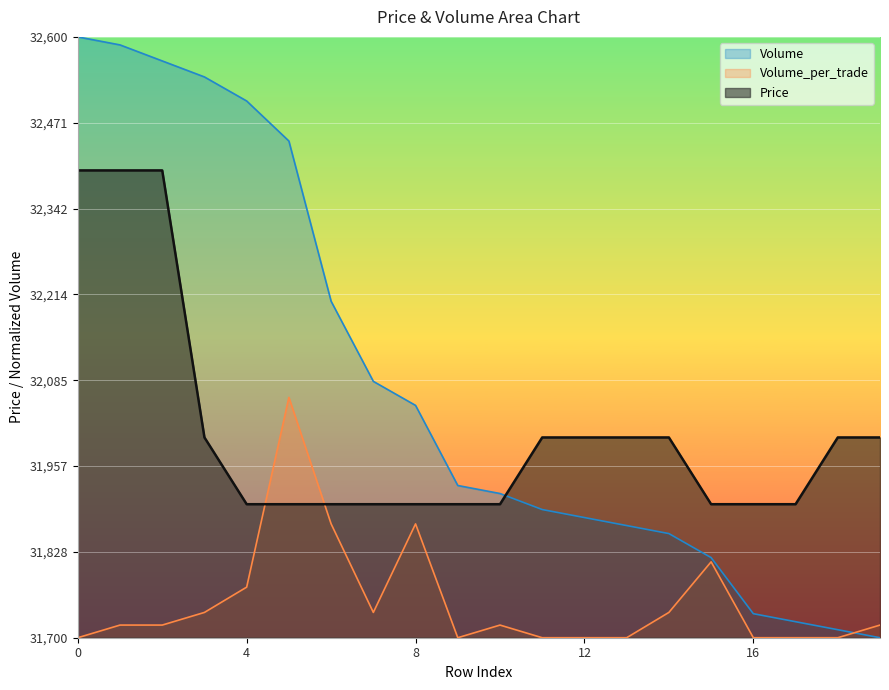

What is the approximate value of Price at 0?

32400.0